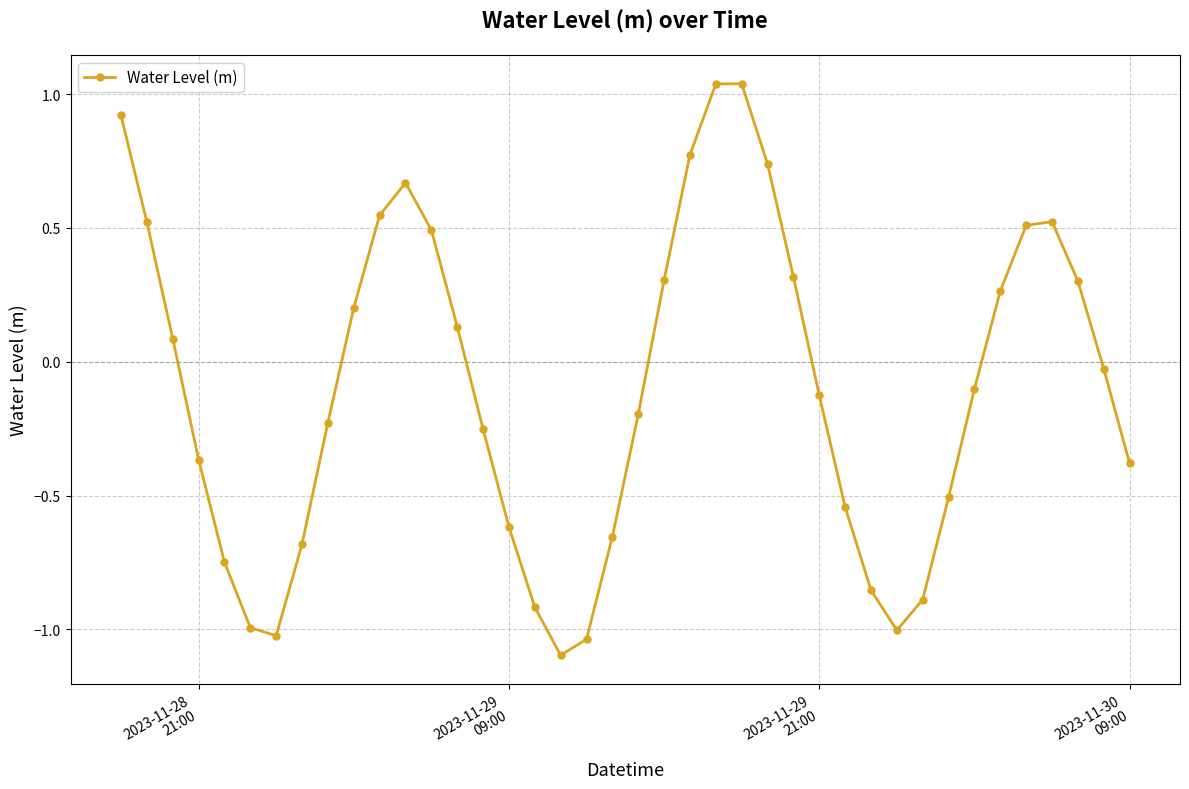

What is the difference between the second highest and second lowest values?

2.1